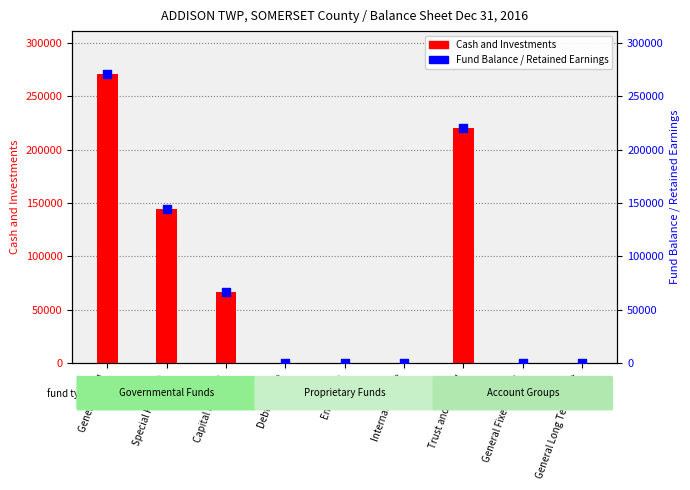

Which series has the largest total across all categories?

Cash and Investments